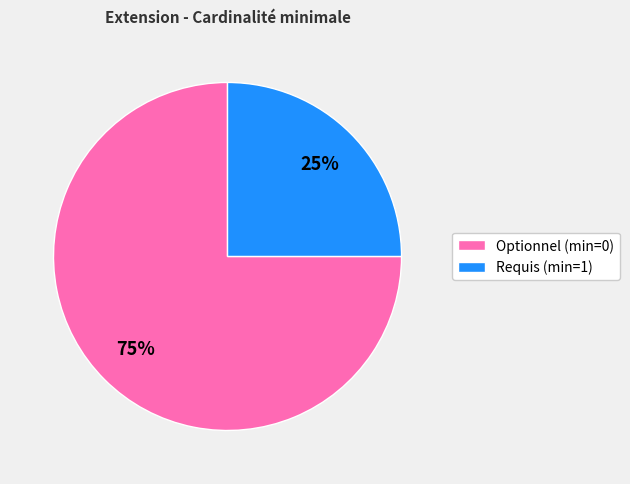

Combined, do Requis (min=1) and Optionnel (min=0) account for over 50%?

Yes